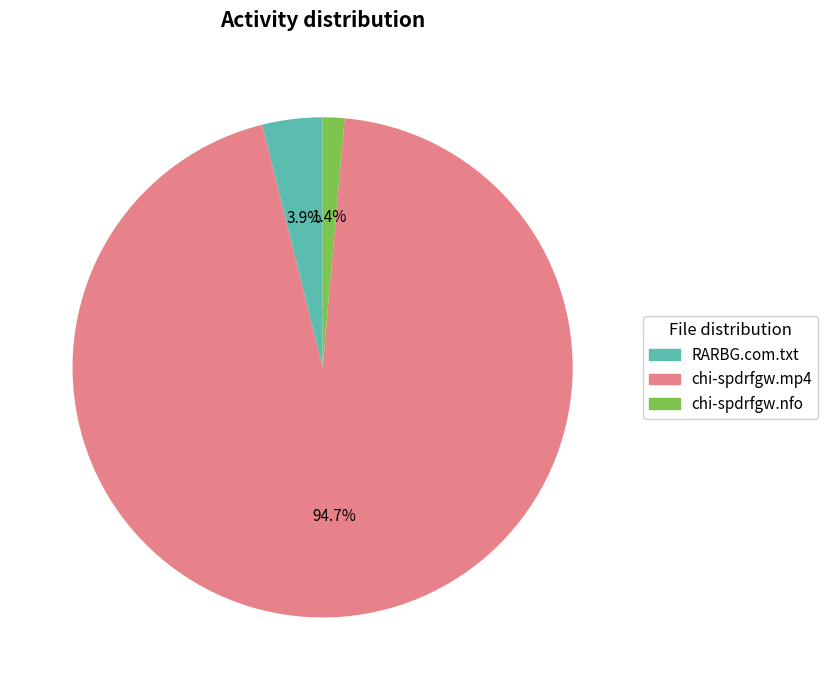

Which slice is the largest?

chi-spdrfgw.mp4